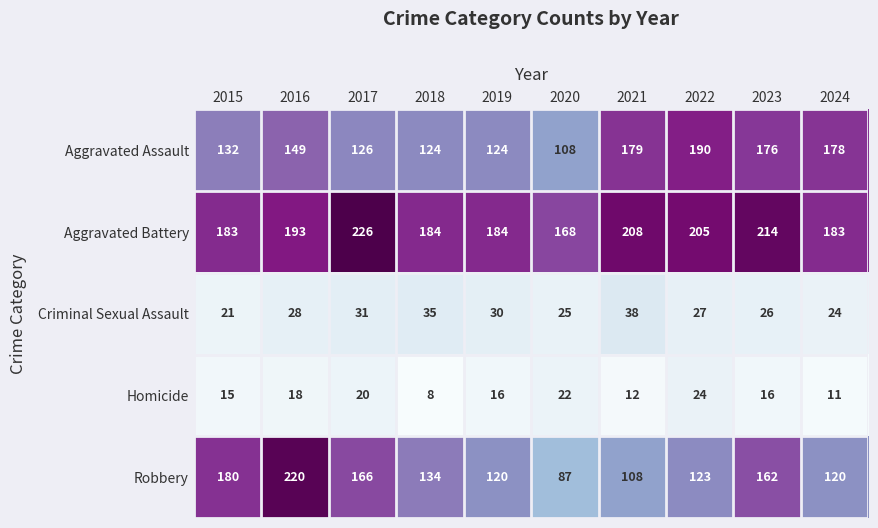

At 2020, list the series in order from smallest to largest.

Homicide, Criminal Sexual Assault, Robbery, Aggravated Assault, Aggravated Battery